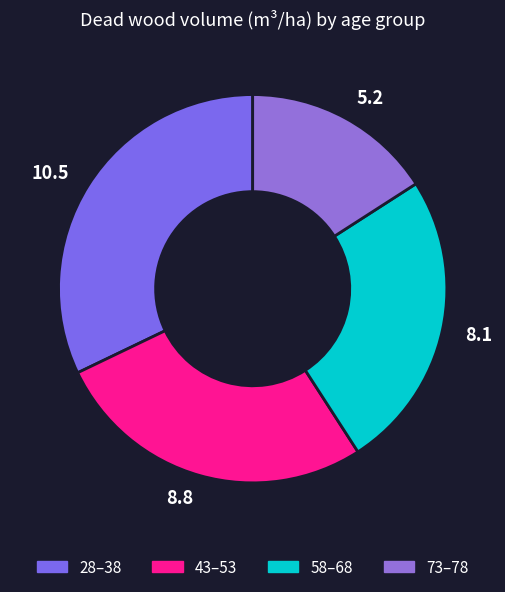

Rank the categories by value from lowest to highest.

5.2, 8.1, 8.8, 10.5